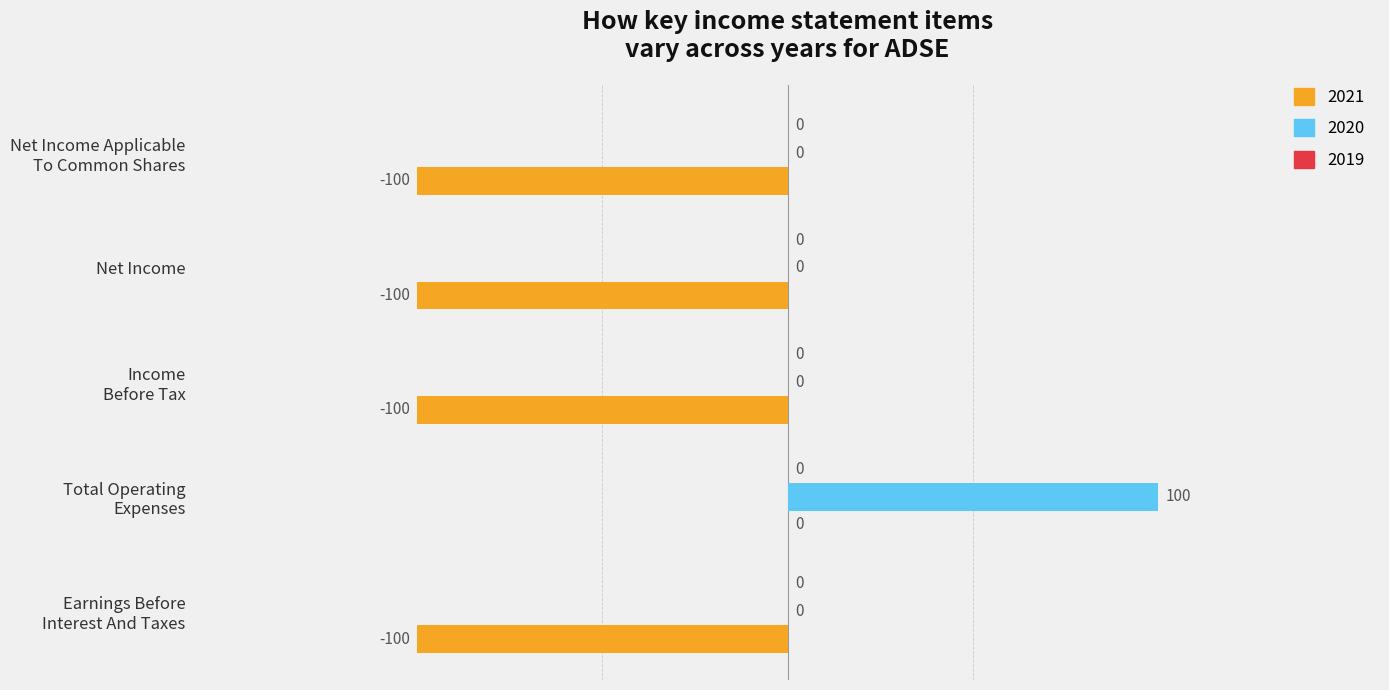

True or false: 2021 has a value of -142 at Net Income.

False